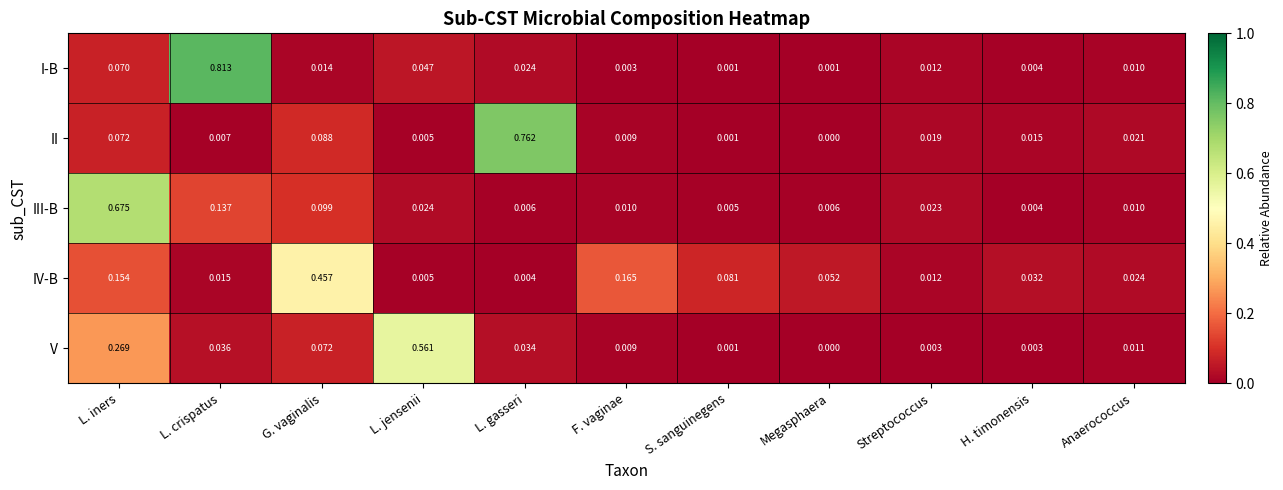

Which series has the largest total across all categories?

IV-B